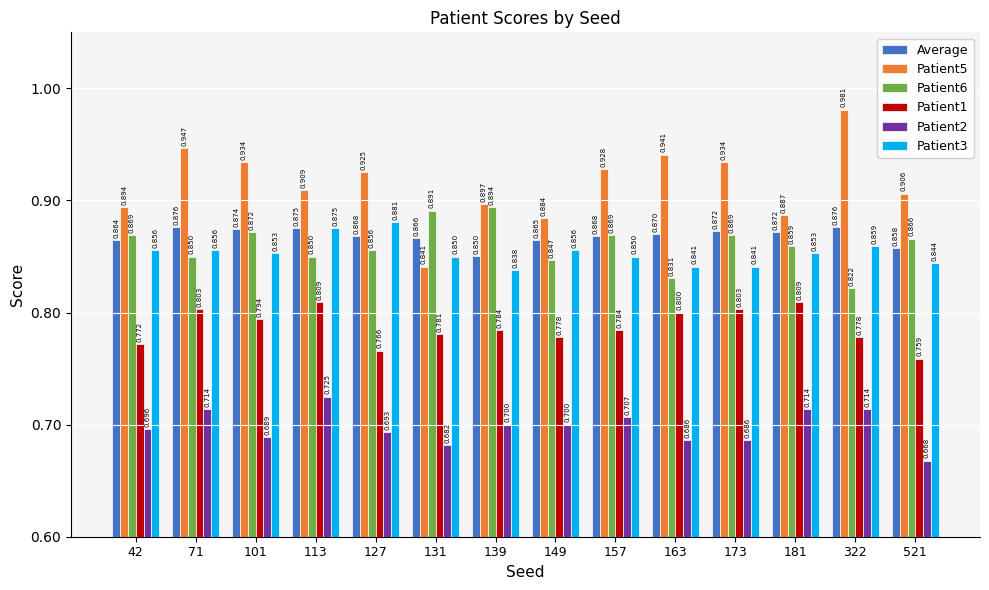

Is the value of Patient1 at 181 greater than the value of Patient3 at 322?

No